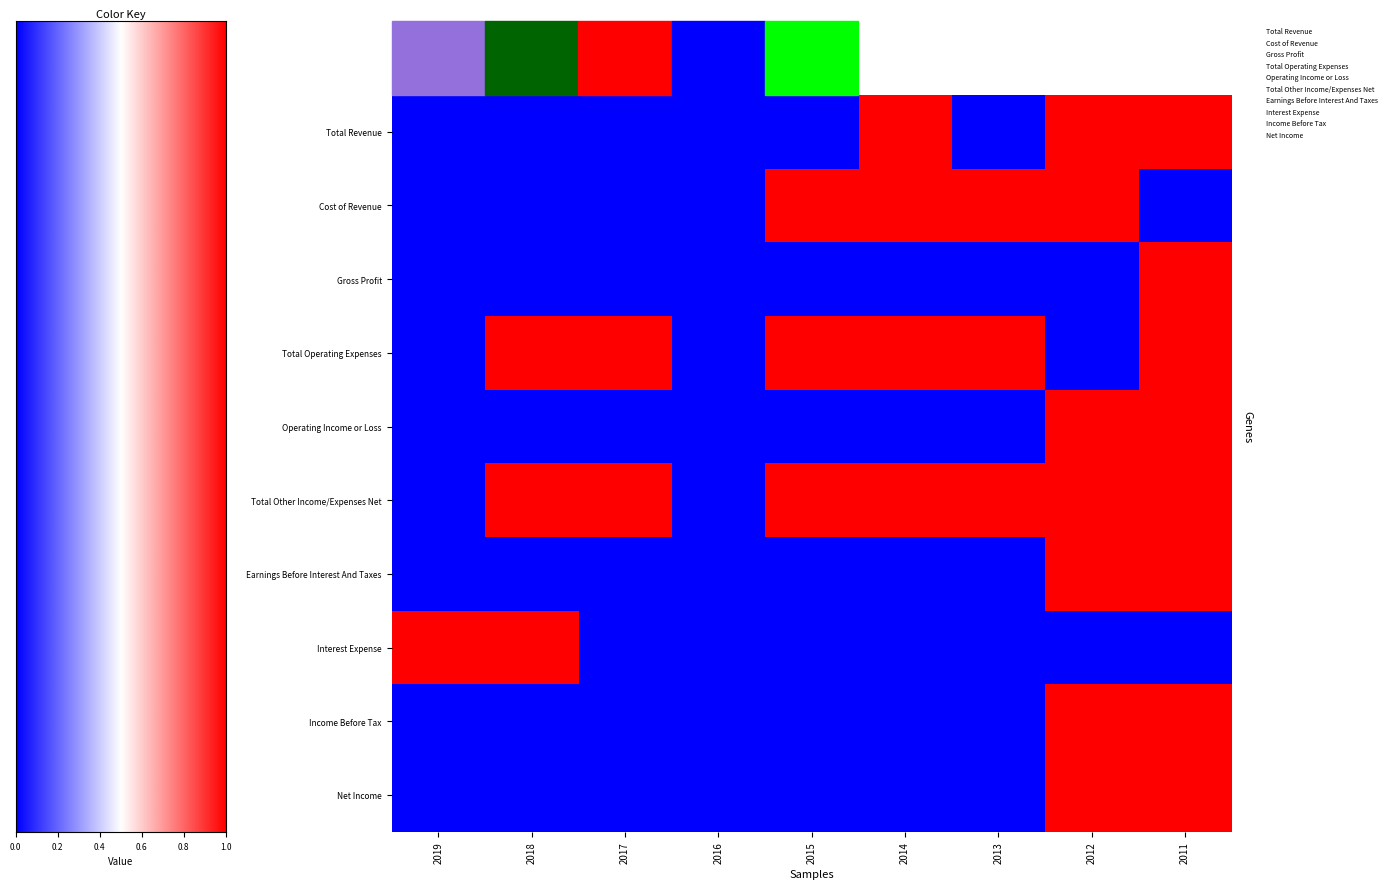

Count the number of data series in this chart.

10